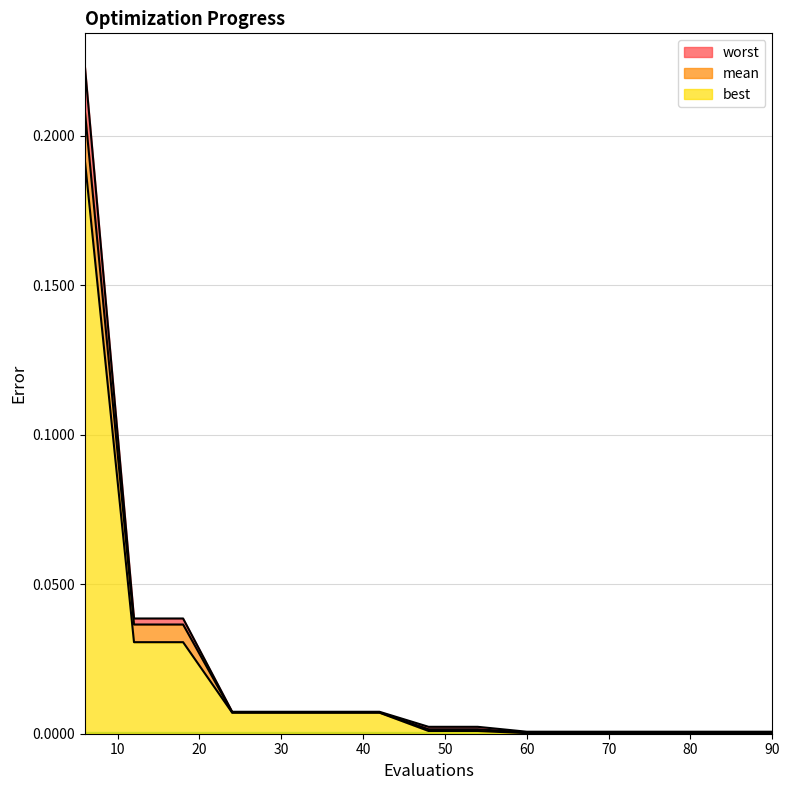

True or false: best and mean cross at least once.

False